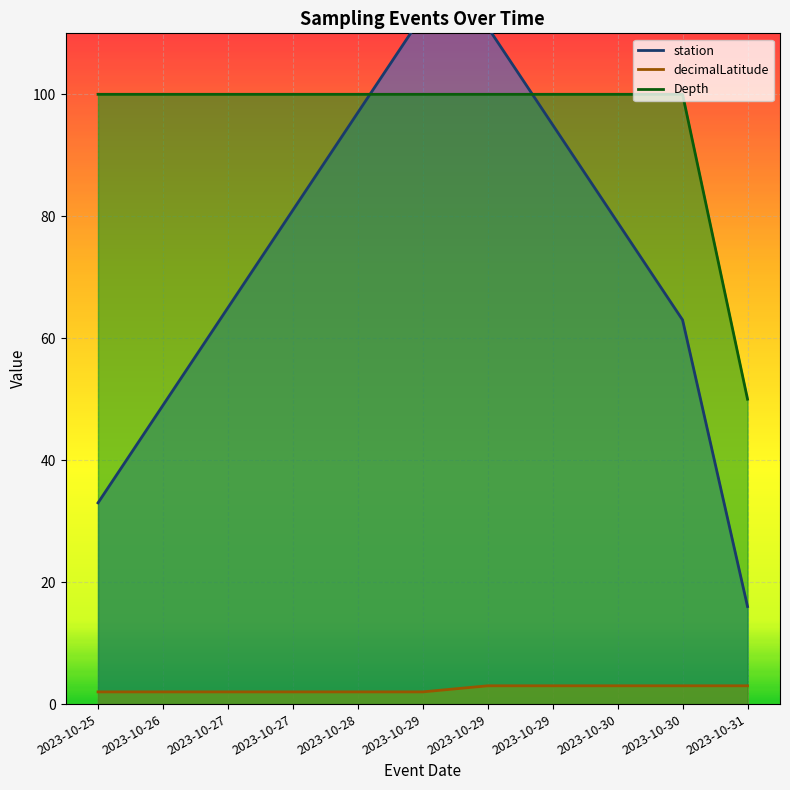

Reading left to right, extract all data points from this chart.

station: 33	49	65	81	97	113	111	95	79	63	16
decimalLatitude: 2	2	2	2	2	2	3	3	3	3	3
Depth: 100	100	100	100	100	100	100	100	100	100	50